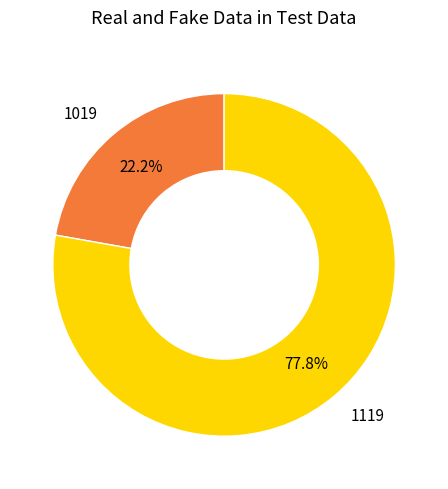

Rank the categories by value from highest to lowest.

1119, 1019